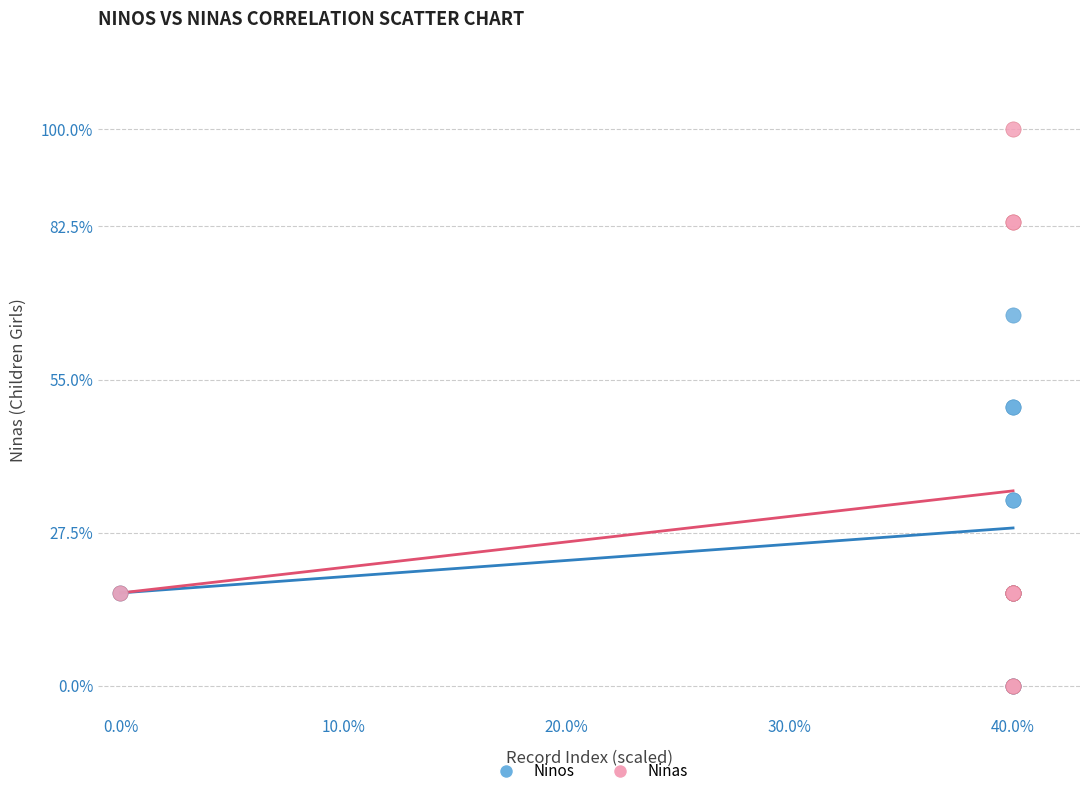

Which series contains the highest Y value?

Ninas